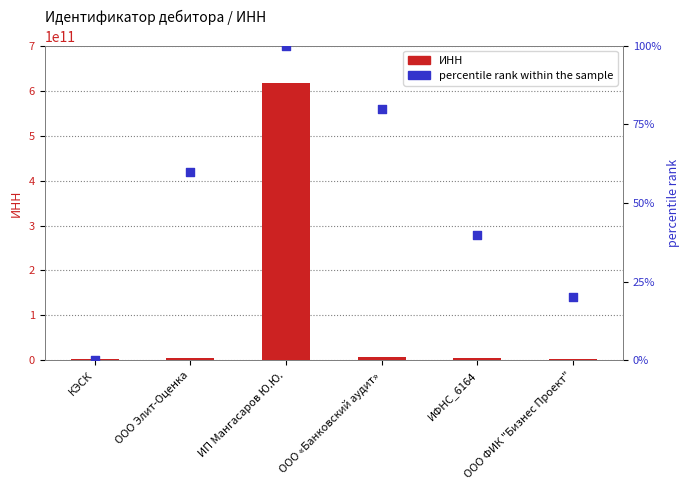

At which category is the sum across all series the highest?

ИП Мангасаров Ю.Ю.